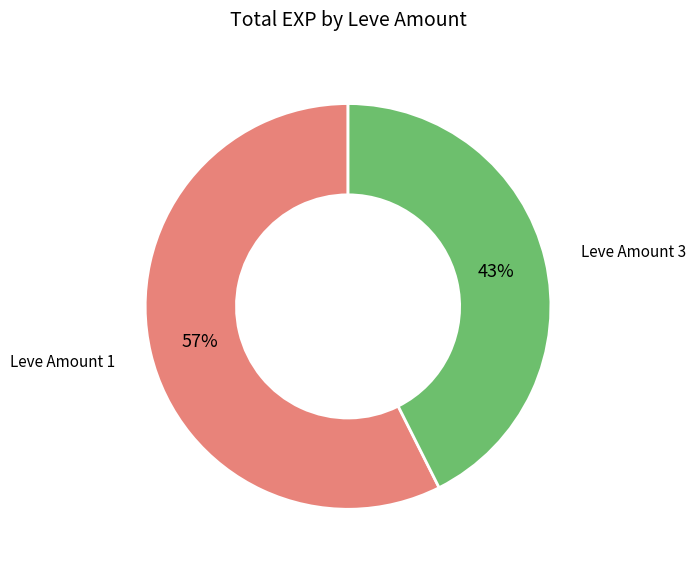

Is there a majority slice in this chart?

Yes